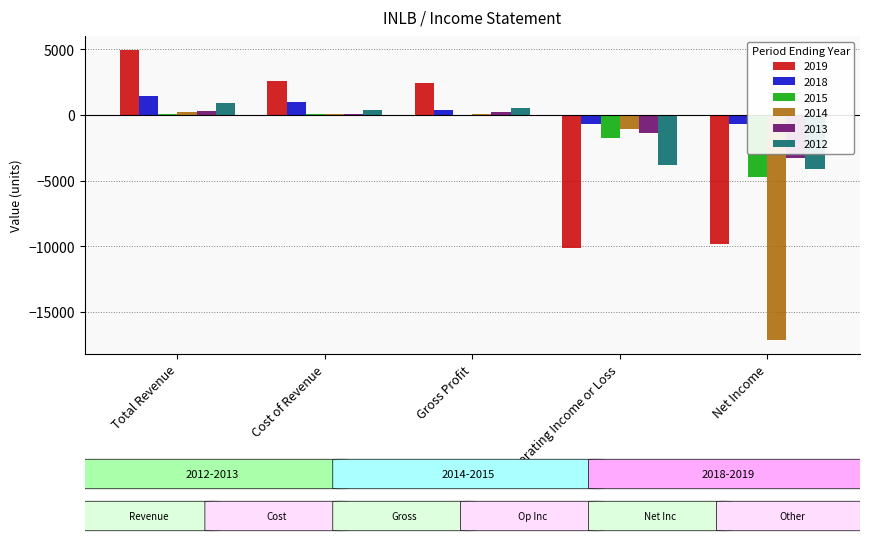

What are all the series names shown in the legend?

2019, 2018, 2015, 2014, 2013, 2012